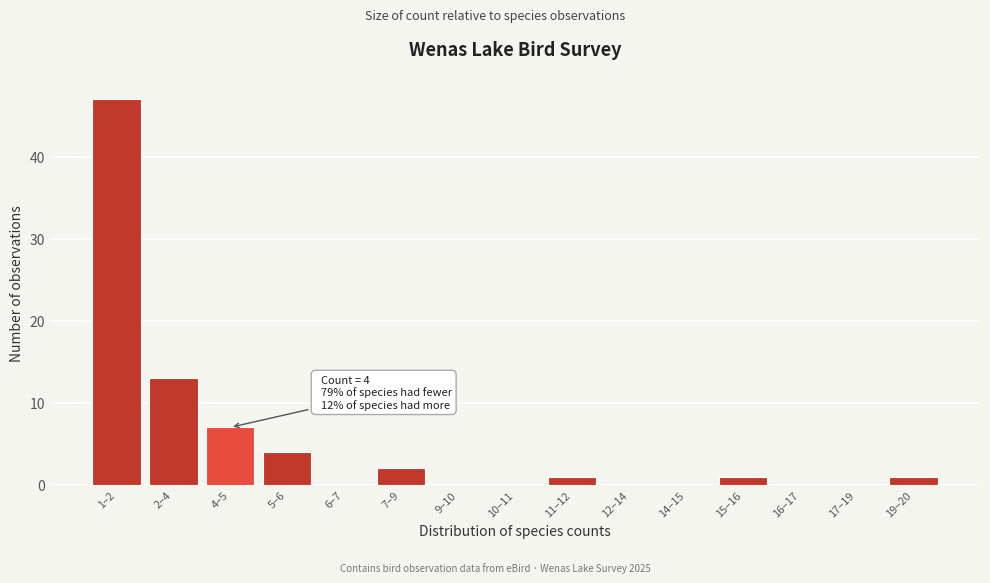

Reading right to left, list all the values displayed in this chart.

19–20=1	17–19=0	16–17=0	15–16=1	14–15=0	12–14=0	11–12=1	10–11=0	9–10=0	7–9=2	6–7=0	5–6=4	4–5=7	2–4=13	1–2=47